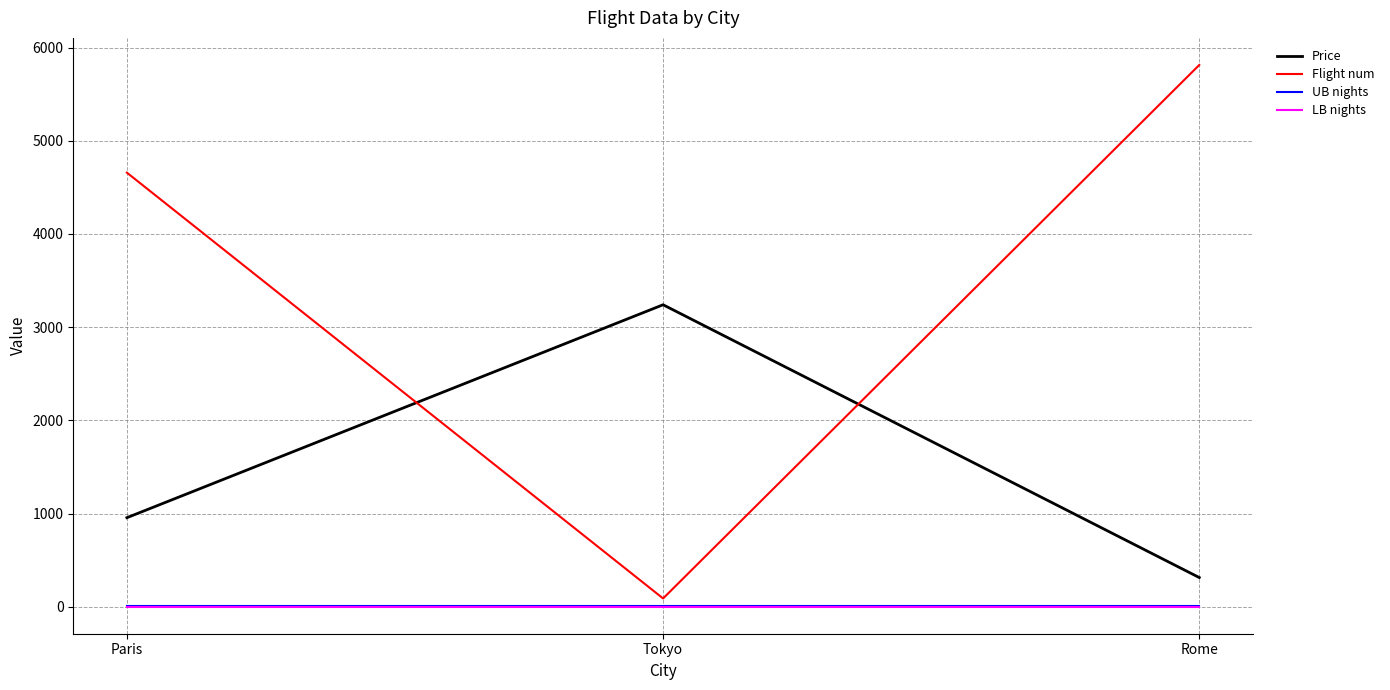

What is the difference between the maximum and minimum values in the Flight num series?

5722